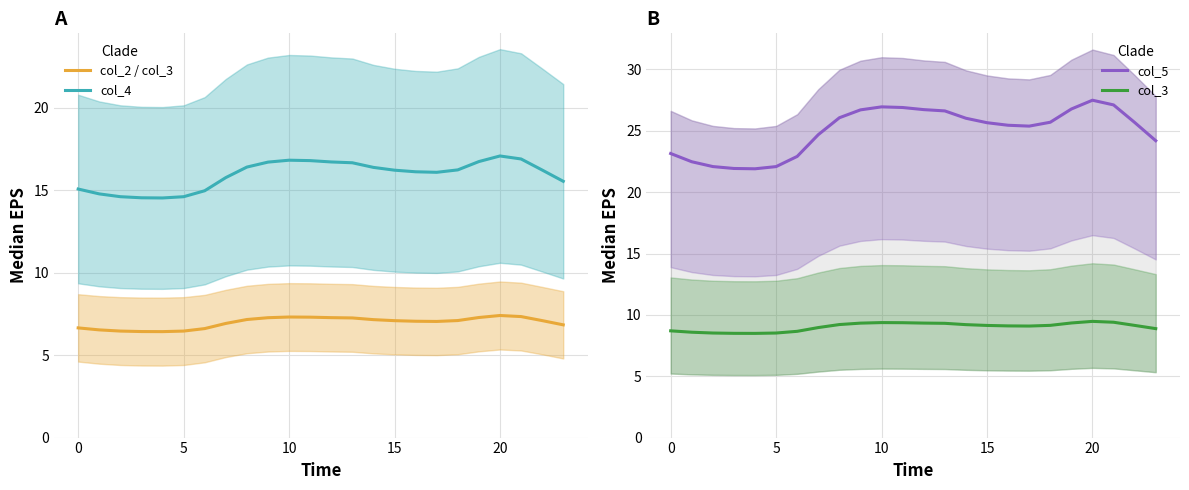

At which category is the sum across all series the highest?

20